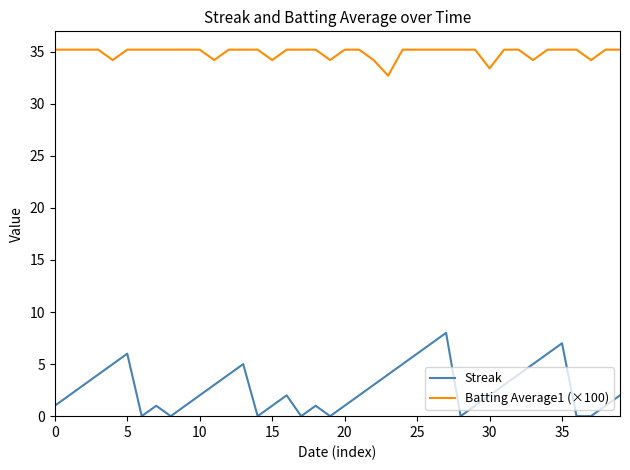

True or false: Batting Average1 (×100) and Streak intersect in this chart.

False